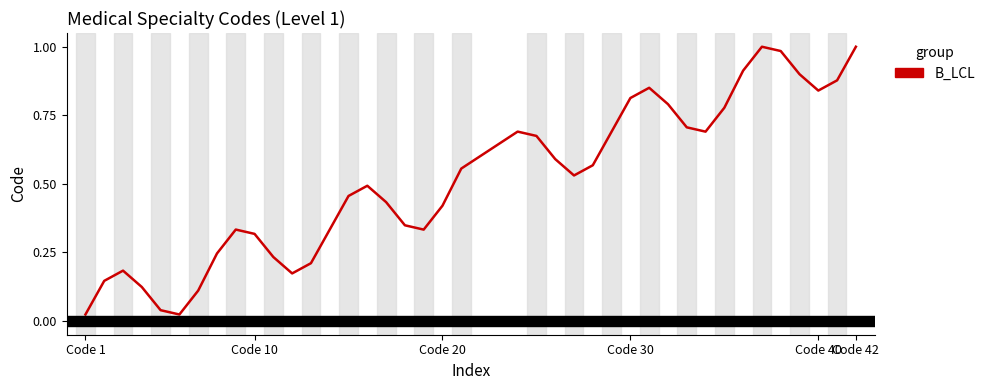

What is the change in value from Code 30 to Code 42?

+0.2